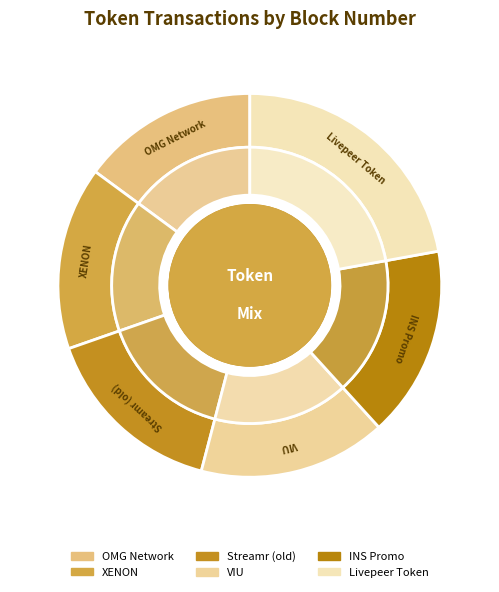

Is it true that INS Promo is 16% of the pie?

True